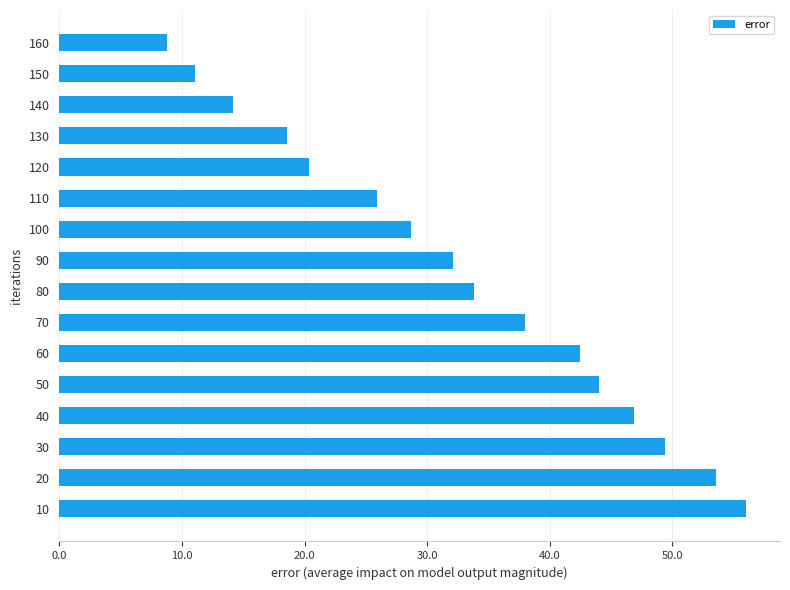

True or false: the data shows 68.5 at 30.

False